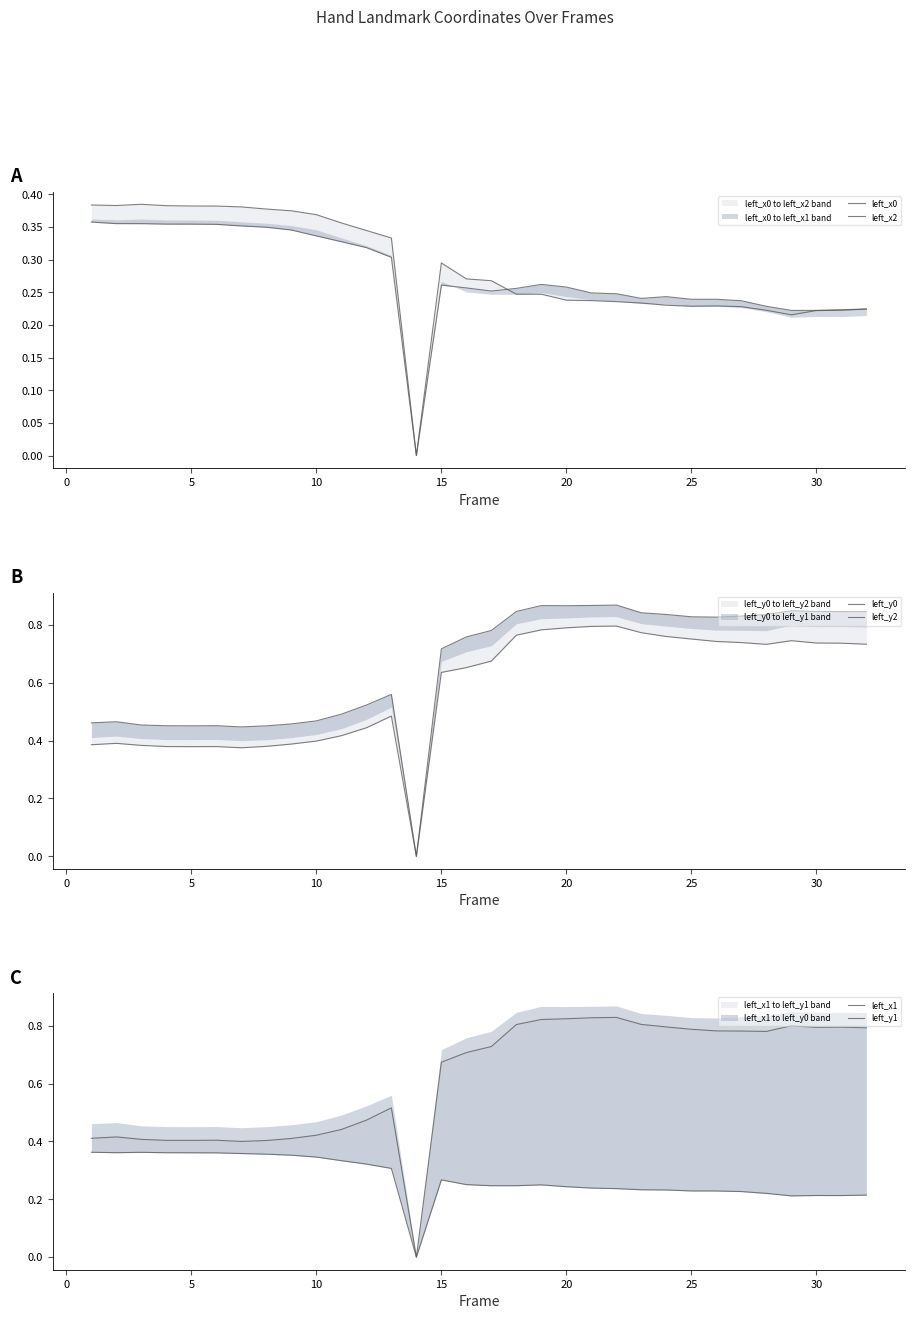

How many lines are shown in the chart?

6